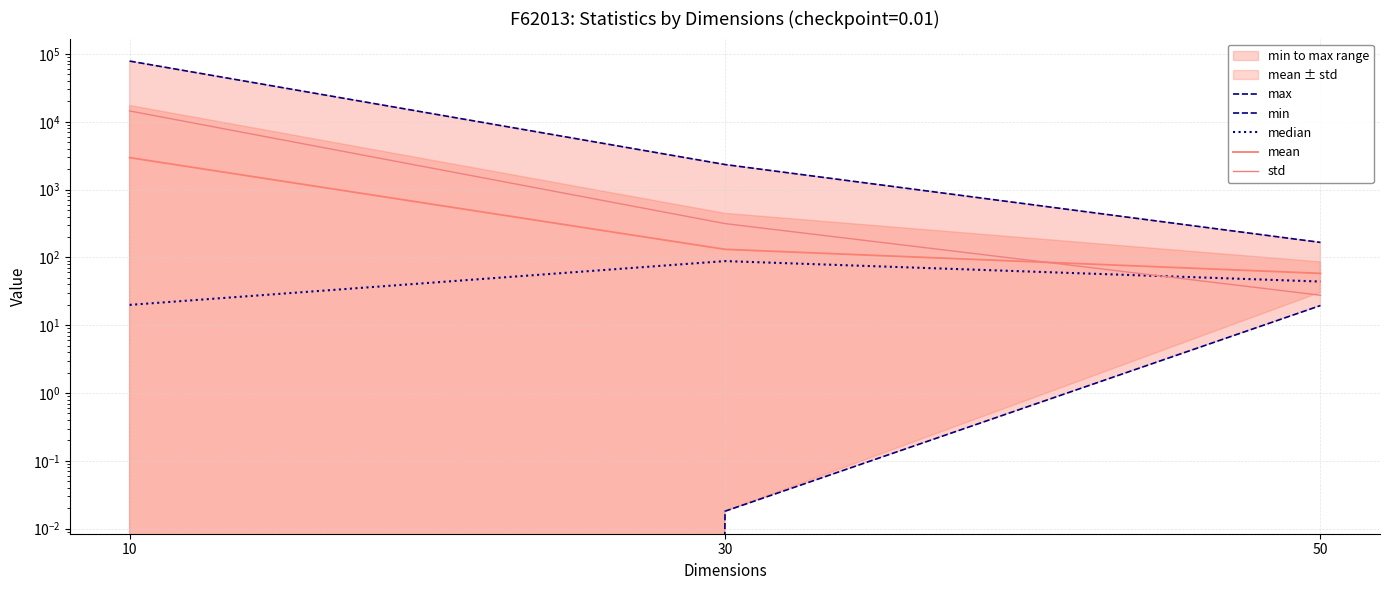

Read the mean value at 50.

58.2